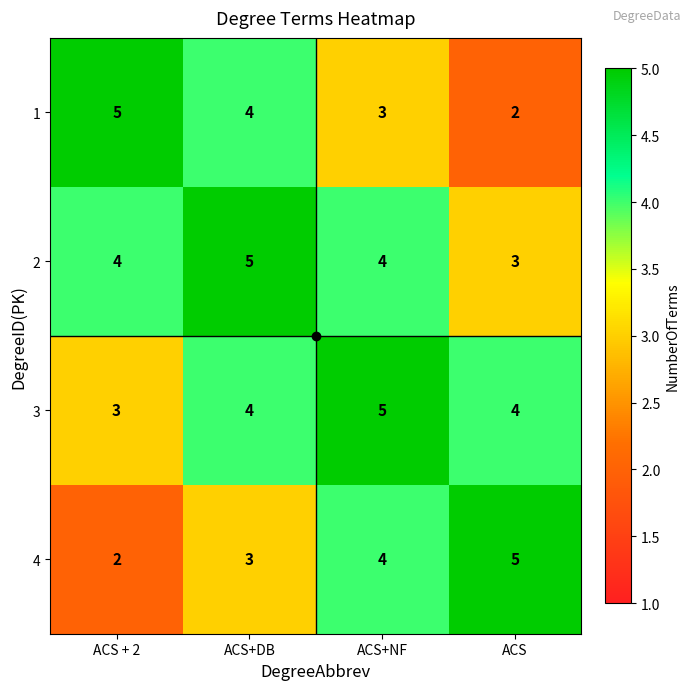

Read the 3 value at ACS.

4